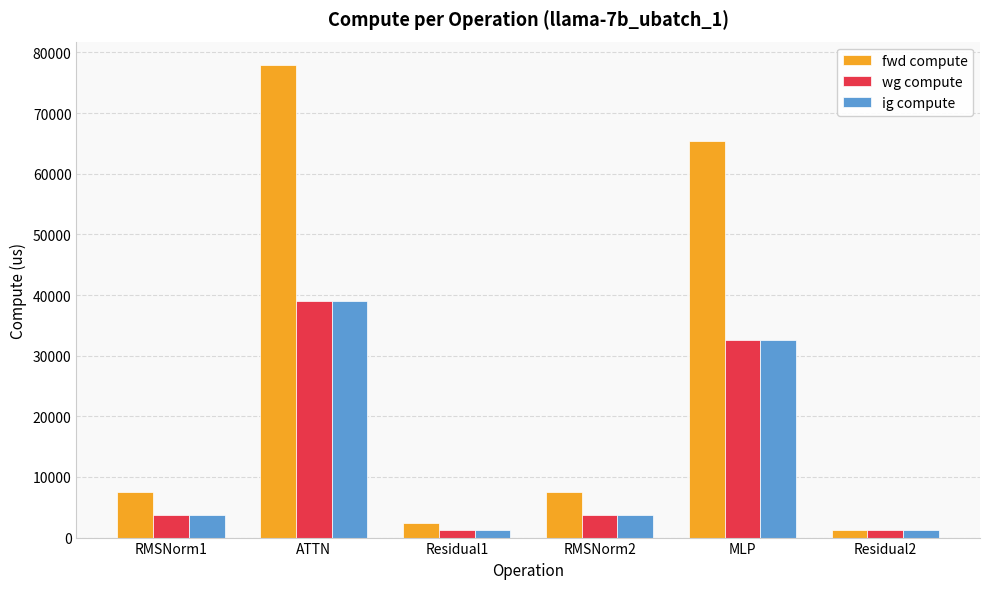

What position from the left is Residual1?

3